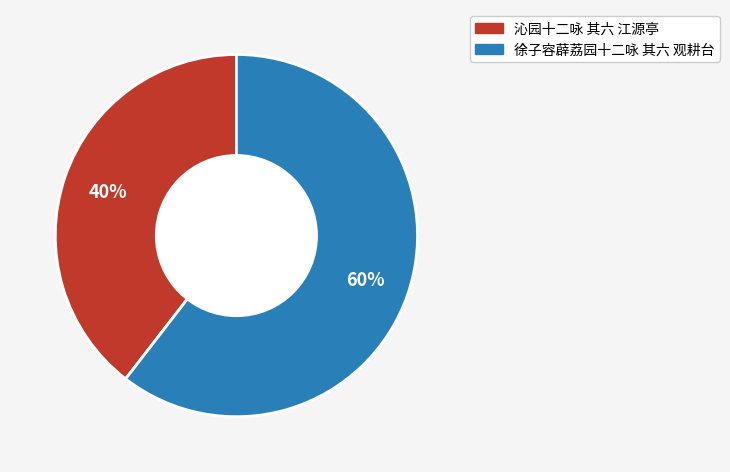

Which category has the smallest portion of the pie?

沁园十二咏 其六 江源亭